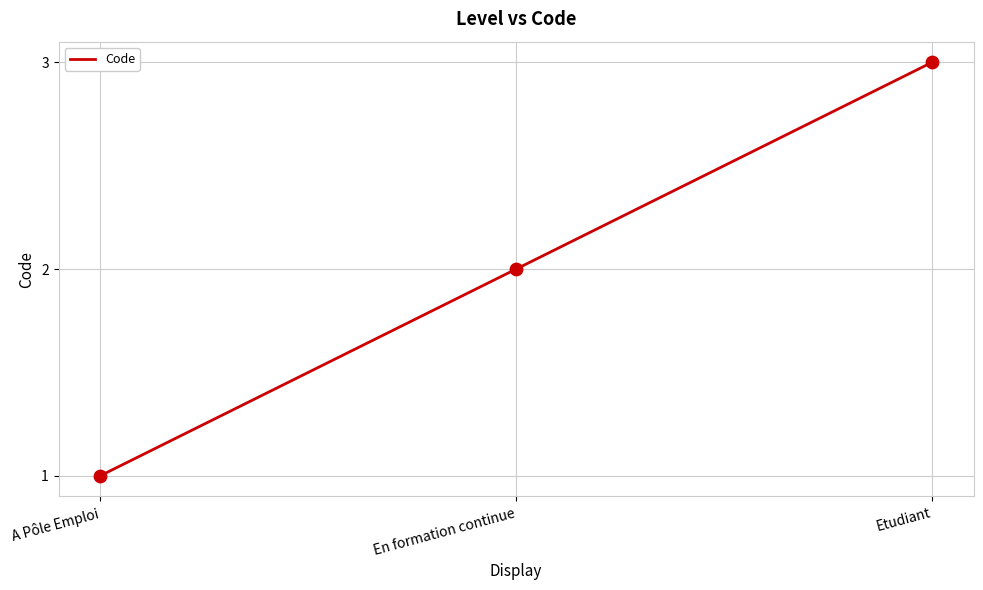

What is the change in value from En formation continue to Etudiant?

+1